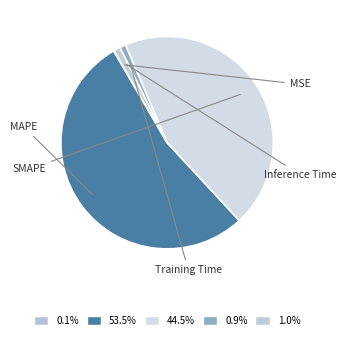

Which has a higher value, MAPE or MSE?

MAPE